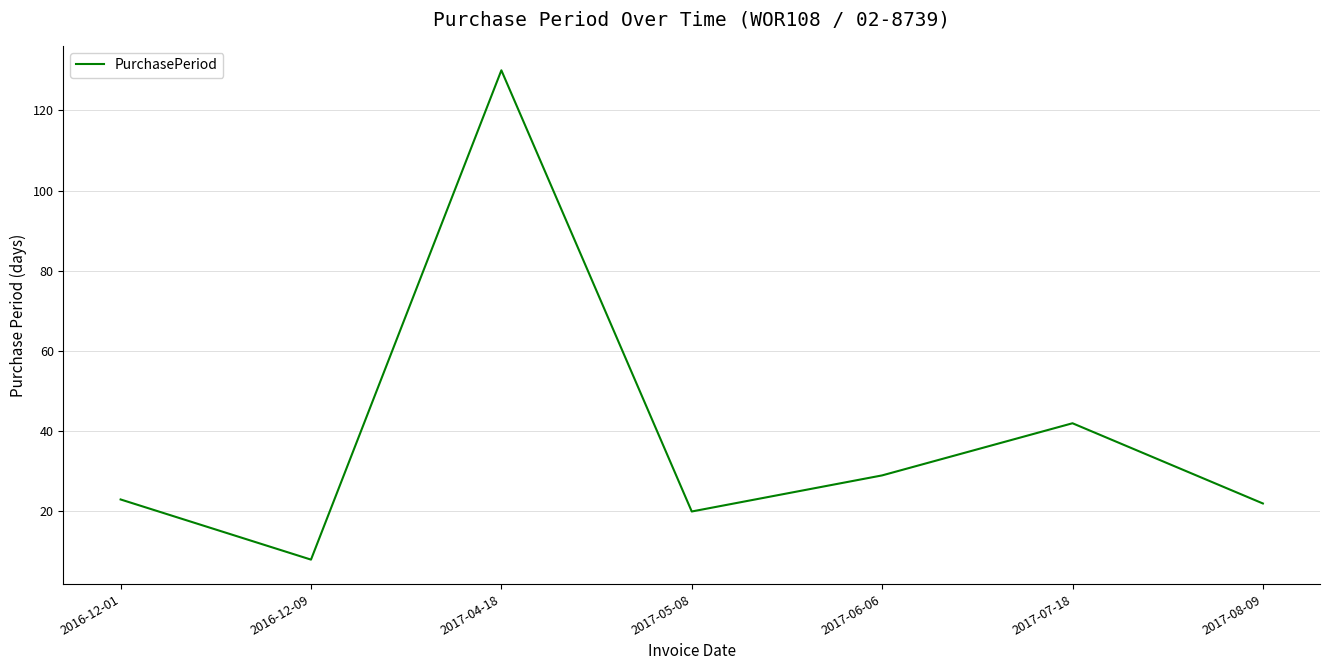

Reading right to left, what are all the values shown in this chart?

22	42	29	20	130	8	23